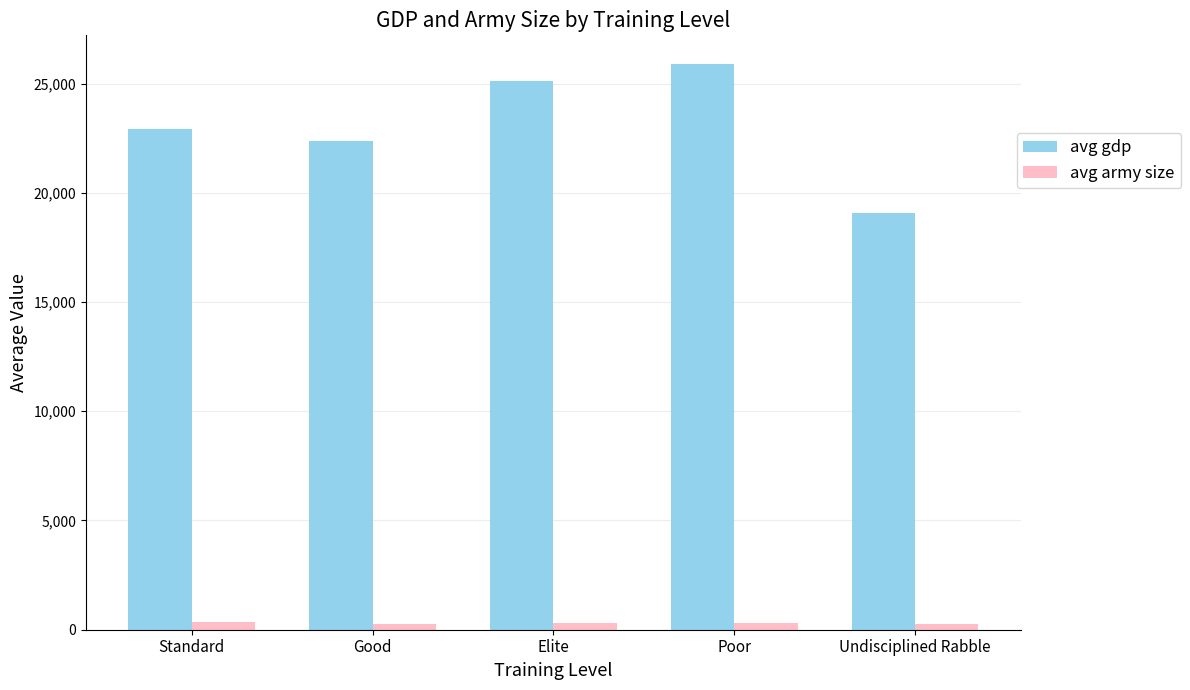

How many bars are there in each group?

2